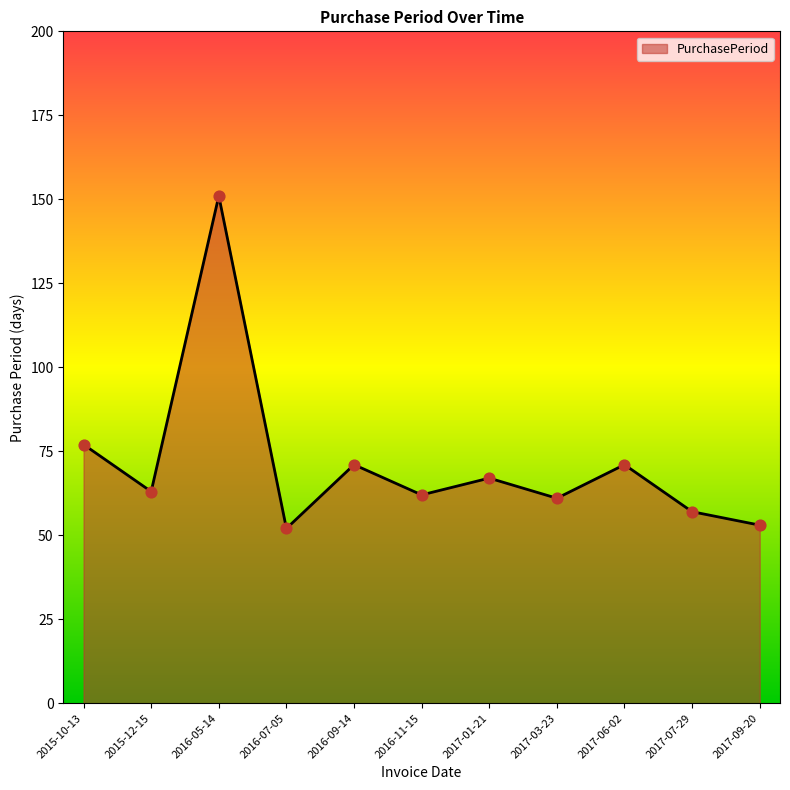

What is the ratio of the value at 2017-01-21 to the value at 2015-10-13?

0.9